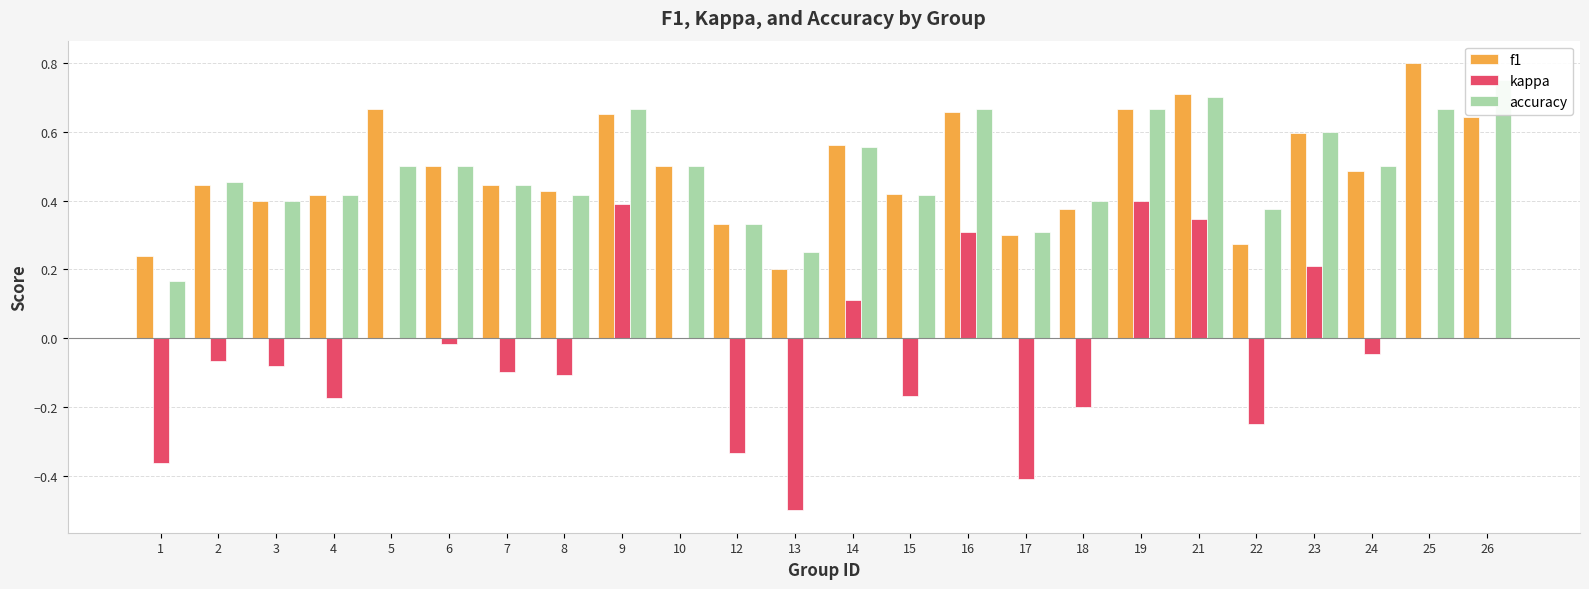

Reading right to left, what are all the values shown in this chart?

f1: 26=0.6	25=0.8	24=0.5	23=0.6	22=0.3	21=0.7	19=0.7	18=0.4	17=0.3	16=0.7	15=0.4	14=0.6	13=0.2	12=0.3	10=0.5	9=0.7	8=0.4	7=0.4	6=0.5	5=0.7	4=0.4	3=0.4	2=0.4	1=0.2
kappa: 26=0.0	25=0.0	24=-0.0	23=0.2	22=-0.2	21=0.3	19=0.4	18=-0.2	17=-0.4	16=0.3	15=-0.2	14=0.1	13=-0.5	12=-0.3	10=0.0	9=0.4	8=-0.1	7=-0.1	6=-0.0	5=0.0	4=-0.2	3=-0.1	2=-0.1	1=-0.4
accuracy: 26=0.8	25=0.7	24=0.5	23=0.6	22=0.4	21=0.7	19=0.7	18=0.4	17=0.3	16=0.7	15=0.4	14=0.6	13=0.2	12=0.3	10=0.5	9=0.7	8=0.4	7=0.4	6=0.5	5=0.5	4=0.4	3=0.4	2=0.5	1=0.2